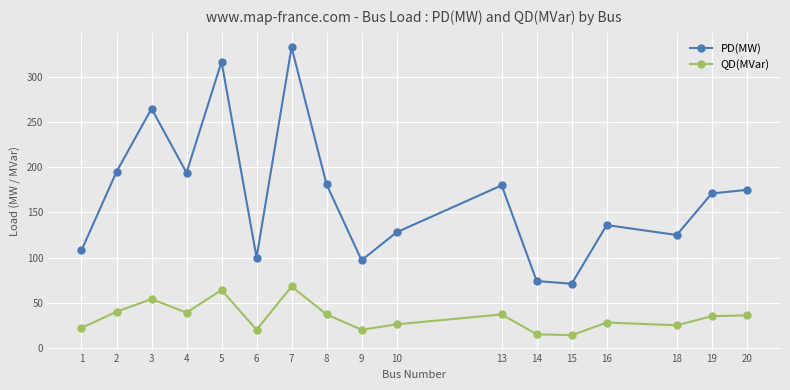

Which series has the largest total across all categories?

PD(MW)